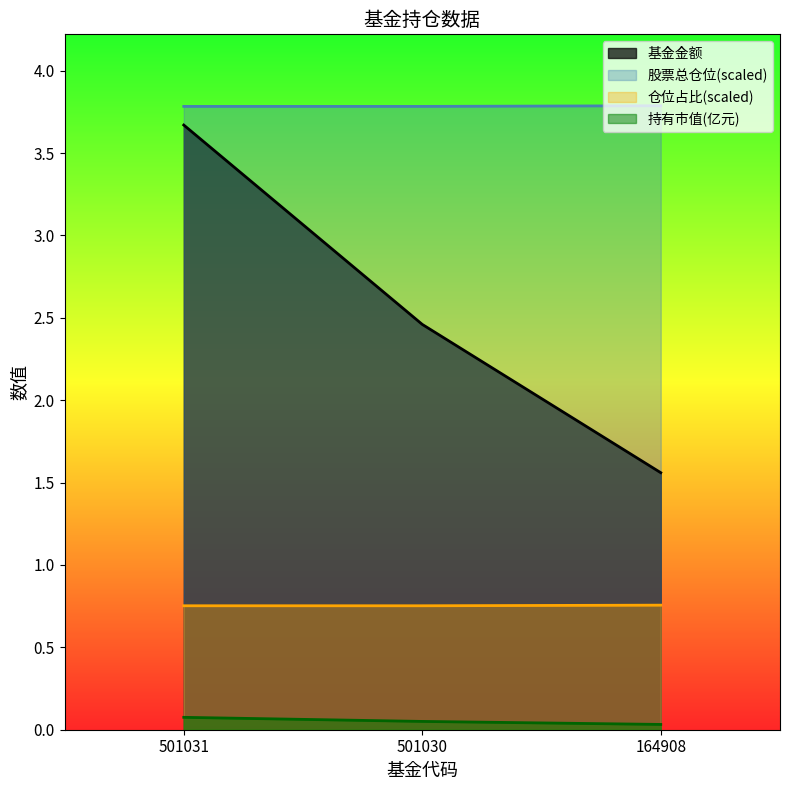

What is the value of the 基金金额 point at the 3rd from the left?

1.6